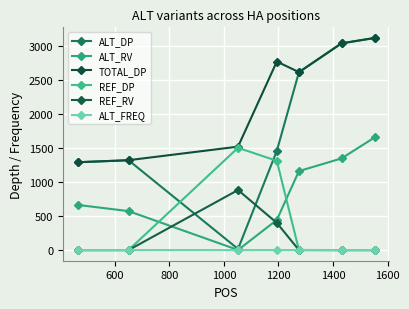

What are all the series names shown in the legend?

ALT_DP, ALT_RV, TOTAL_DP, REF_DP, REF_RV, ALT_FREQ